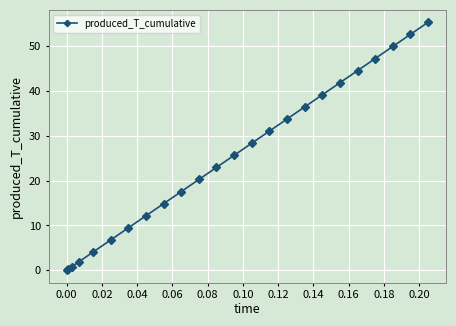

What is the value of the 4th point from the left?

1.9